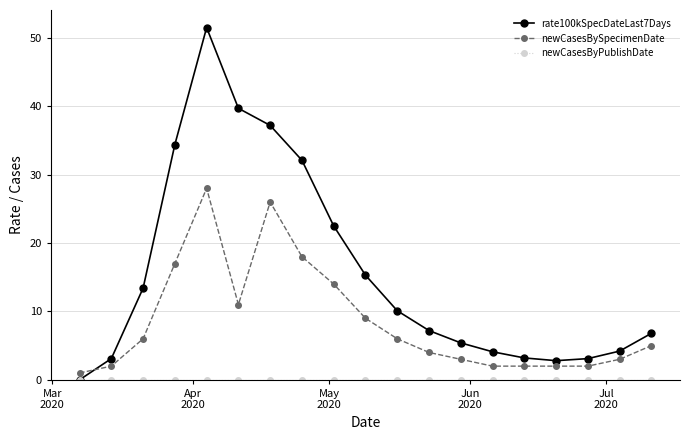

What is the maximum value shown in the chart?

51.5